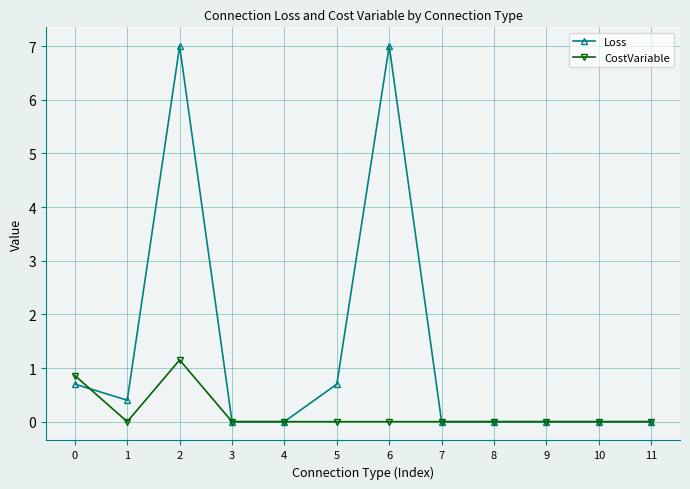

Does the chart display data point markers on the line(s)?

Yes